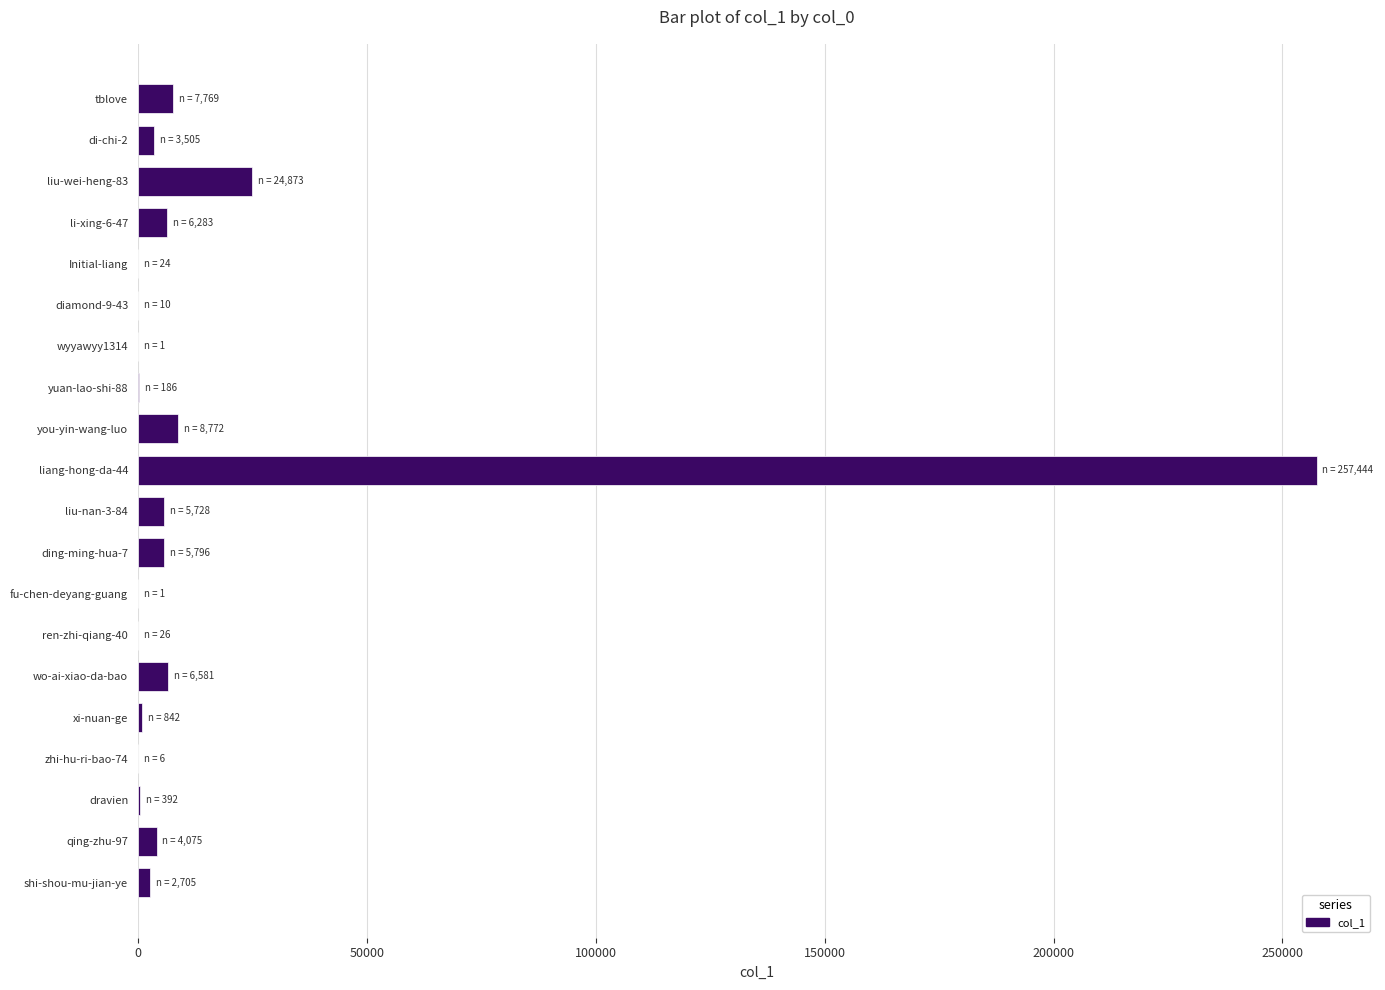

Where is the data nearest to the value 128722?

liu-wei-heng-83